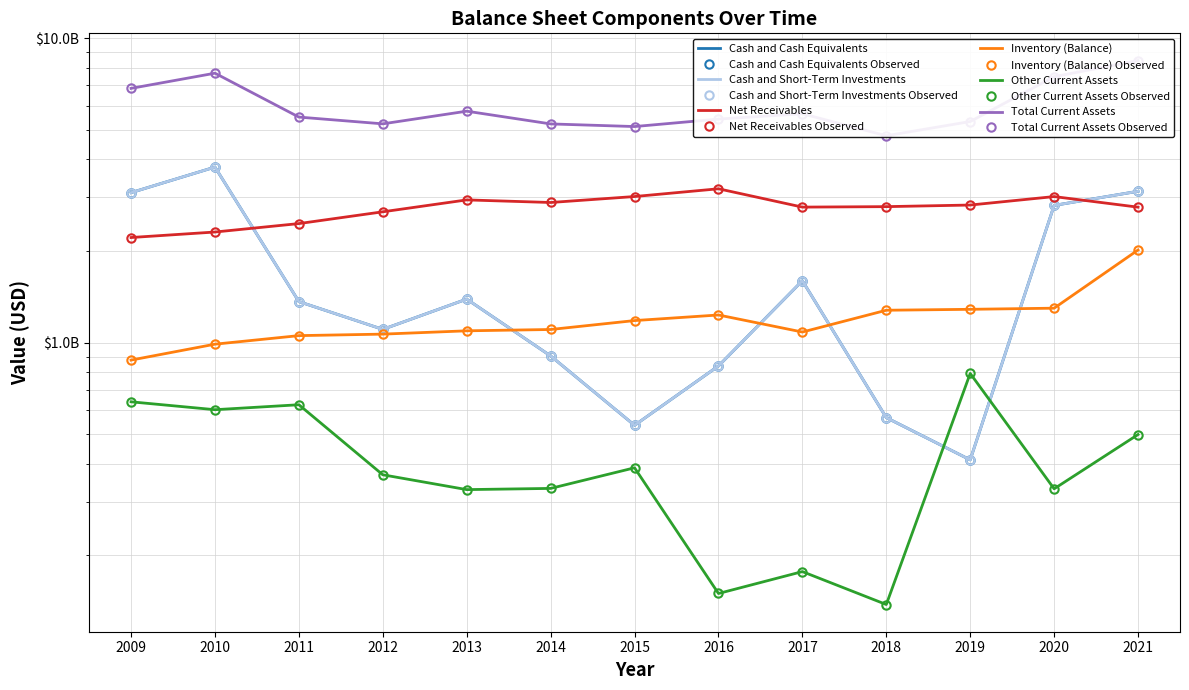

How many interior local valleys does the Total Current Assets series have?

3